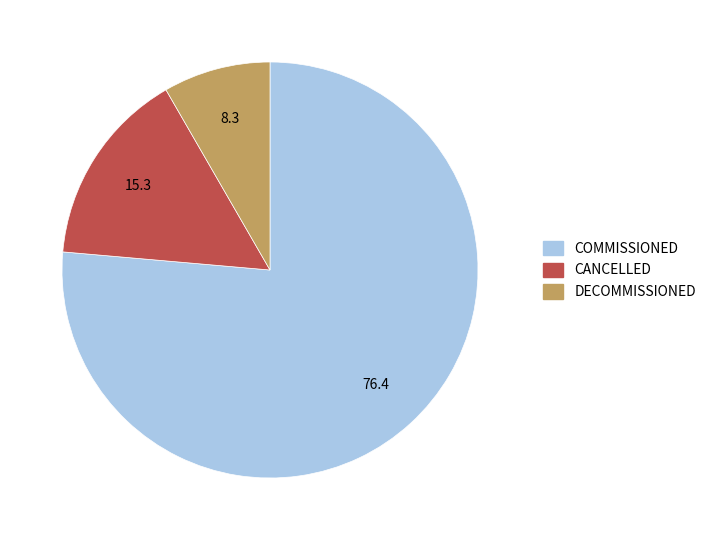

True or false: DECOMMISSIONED accounts for 1% of the total.

False